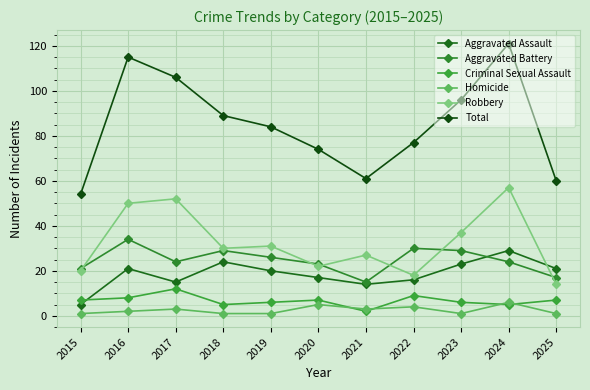

Reading left to right, what are all the values shown in this chart?

Aggravated Assault: 2015=5	2016=21	2017=15	2018=24	2019=20	2020=17	2021=14	2022=16	2023=23	2024=29	2025=21
Aggravated Battery: 2015=21	2016=34	2017=24	2018=29	2019=26	2020=23	2021=15	2022=30	2023=29	2024=24	2025=17
Criminal Sexual Assault: 2015=7	2016=8	2017=12	2018=5	2019=6	2020=7	2021=2	2022=9	2023=6	2024=5	2025=7
Homicide: 2015=1	2016=2	2017=3	2018=1	2019=1	2020=5	2021=3	2022=4	2023=1	2024=6	2025=1
Robbery: 2015=20	2016=50	2017=52	2018=30	2019=31	2020=22	2021=27	2022=18	2023=37	2024=57	2025=14
Total: 2015=54	2016=115	2017=106	2018=89	2019=84	2020=74	2021=61	2022=77	2023=96	2024=121	2025=60